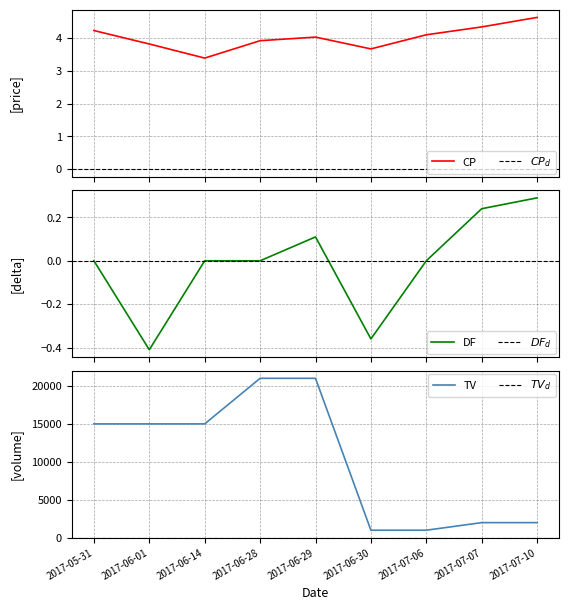

What is the maximum value for CP?

4.6